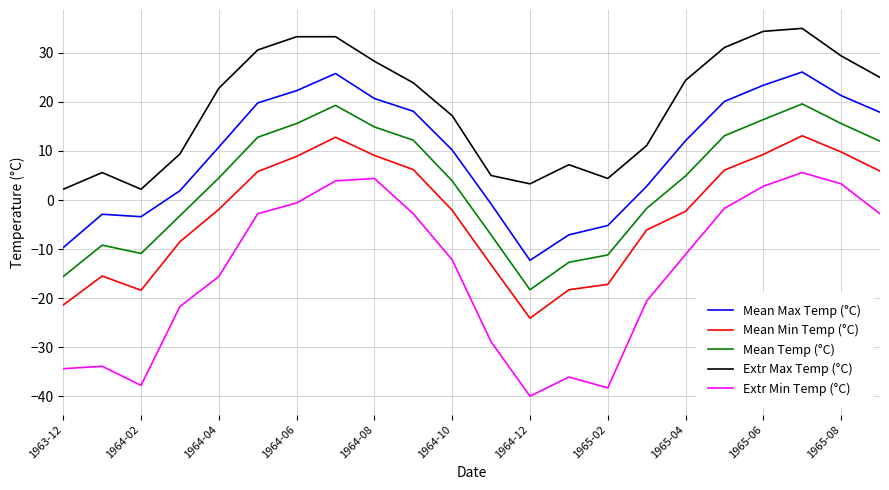

True or false: Mean Min Temp (°C) and Extr Max Temp (°C) cross at least once.

False